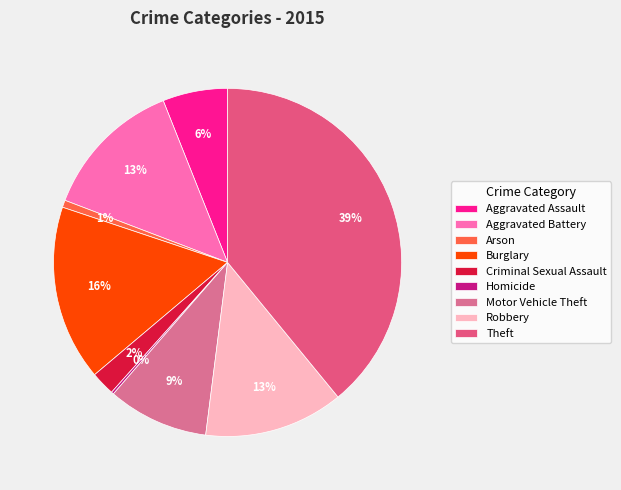

Is Criminal Sexual Assault the majority of the pie?

No